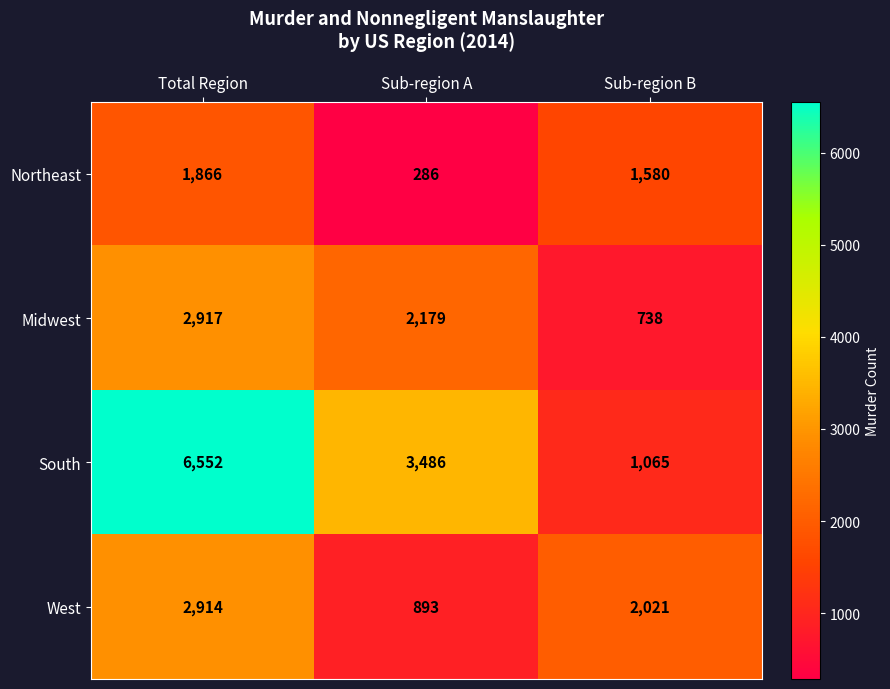

What is the difference between the South values at Sub-region B and Total Region?

5487